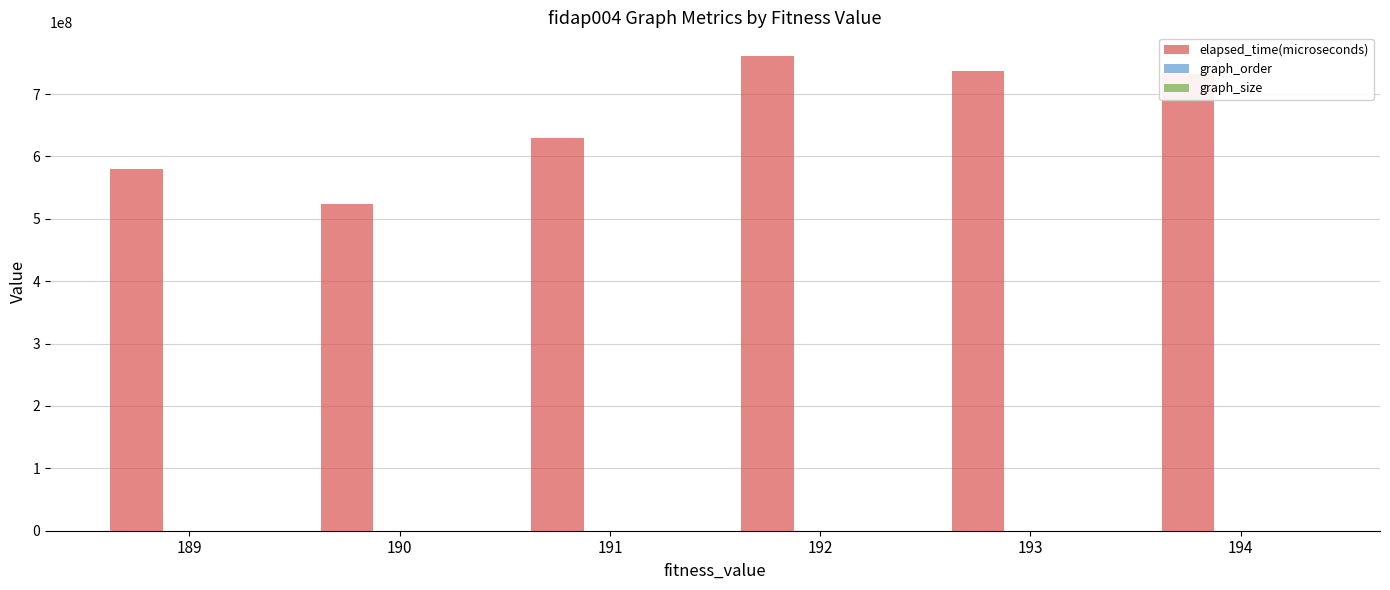

What is the approximate value of elapsed_time(microseconds) at 193?

737646287.0